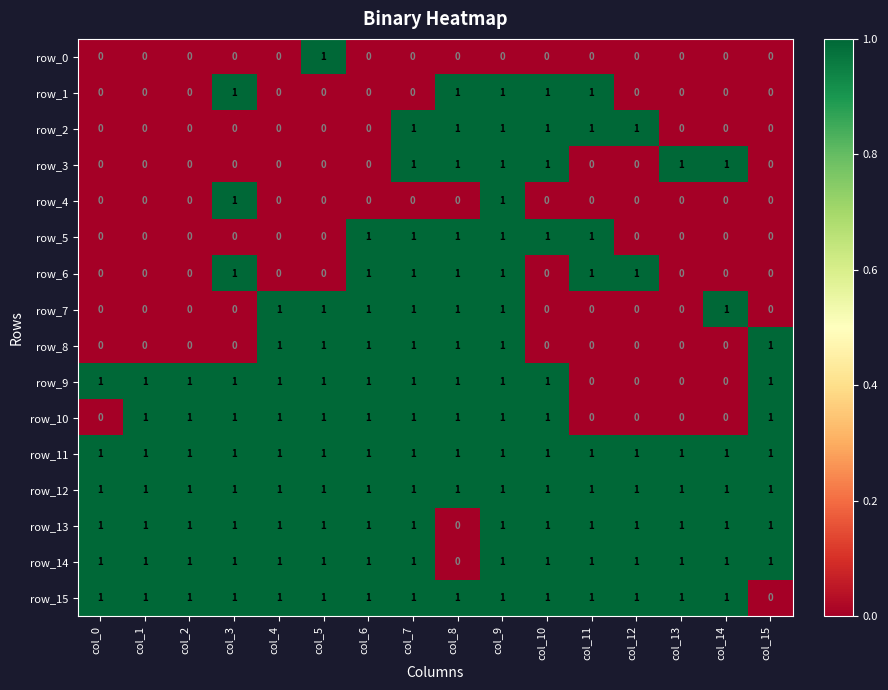

What is the sum of the row_8 values at col_11 and col_5?

1